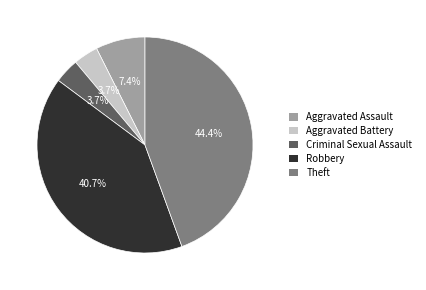

What is the ratio of the value at Robbery to the value at Aggravated Assault?

5.5